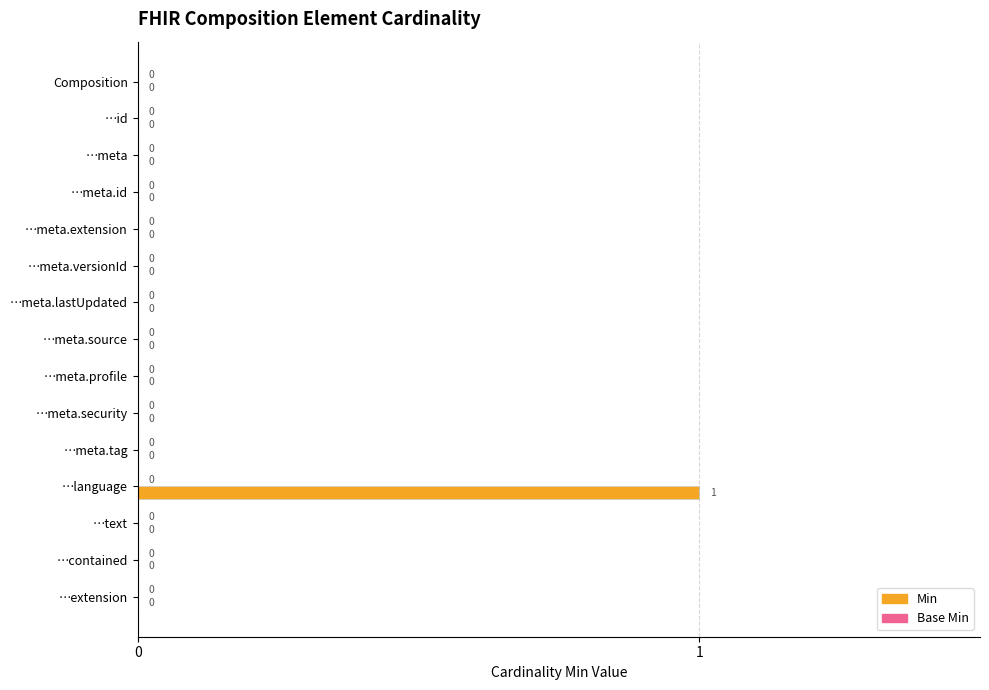

What is the change in value from …meta.source to …language?

+1